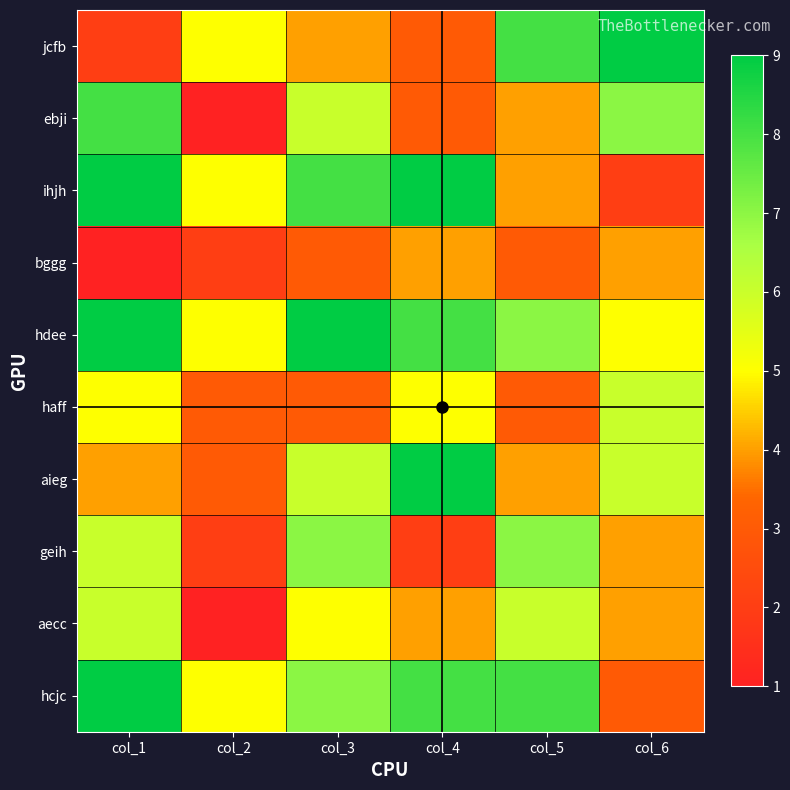

Reading right to left, extract all data points from this chart.

jcfb: col_6=9	col_5=8	col_4=3	col_3=4	col_2=5	col_1=2
ebji: col_6=7	col_5=4	col_4=3	col_3=6	col_2=1	col_1=8
ihjh: col_6=2	col_5=4	col_4=9	col_3=8	col_2=5	col_1=9
bggg: col_6=4	col_5=3	col_4=4	col_3=3	col_2=2	col_1=1
hdee: col_6=5	col_5=7	col_4=8	col_3=9	col_2=5	col_1=9
haff: col_6=6	col_5=3	col_4=5	col_3=3	col_2=3	col_1=5
aieg: col_6=6	col_5=4	col_4=9	col_3=6	col_2=3	col_1=4
geih: col_6=4	col_5=7	col_4=2	col_3=7	col_2=2	col_1=6
aecc: col_6=4	col_5=6	col_4=4	col_3=5	col_2=1	col_1=6
hcjc: col_6=3	col_5=8	col_4=8	col_3=7	col_2=5	col_1=9